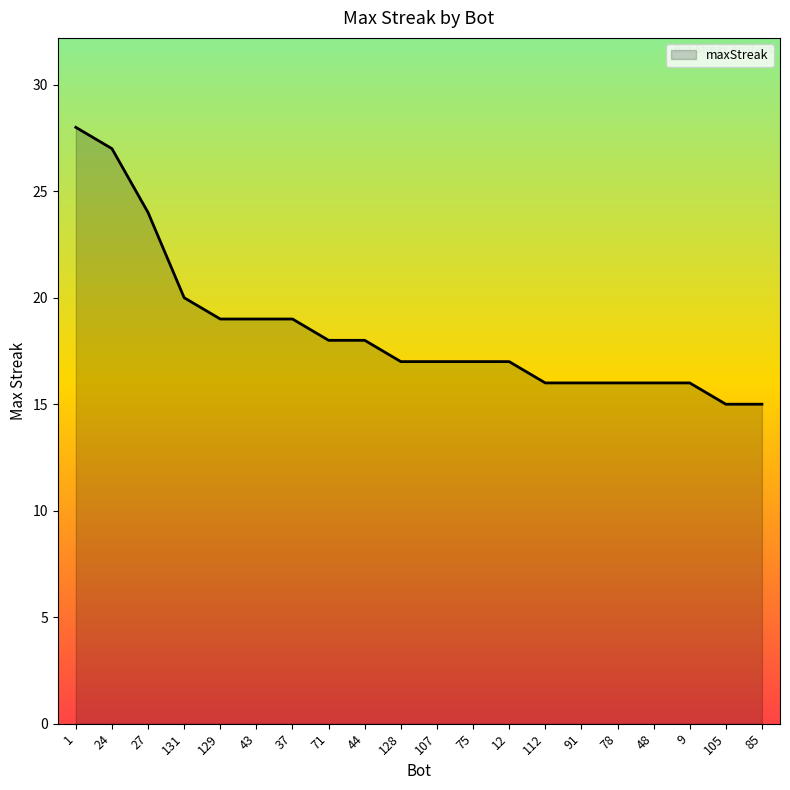

Between 37 and 44, which is larger?

37